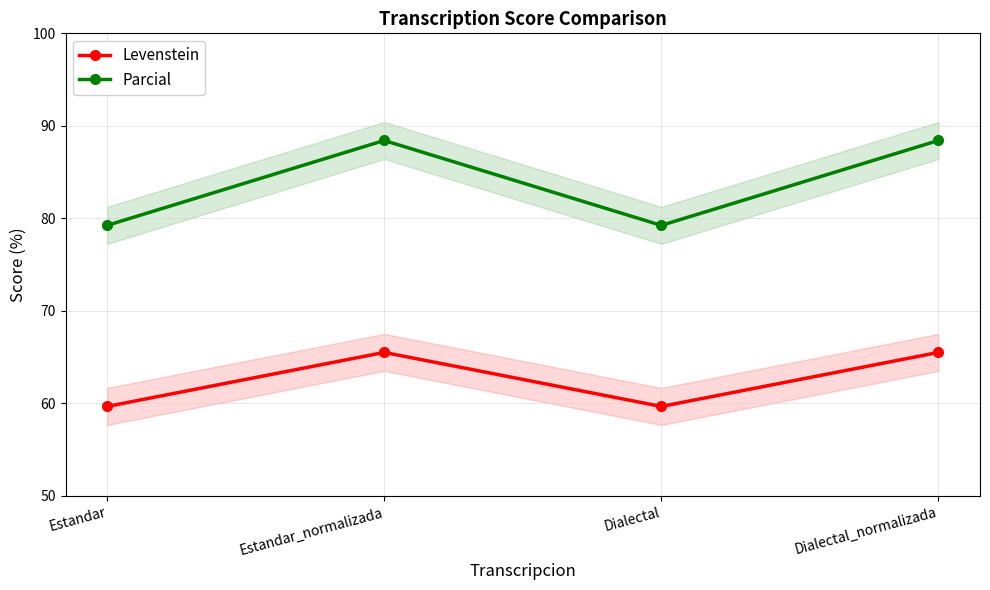

Rank the series at Estandar_normalizada from lowest to highest value.

Levenstein, Parcial